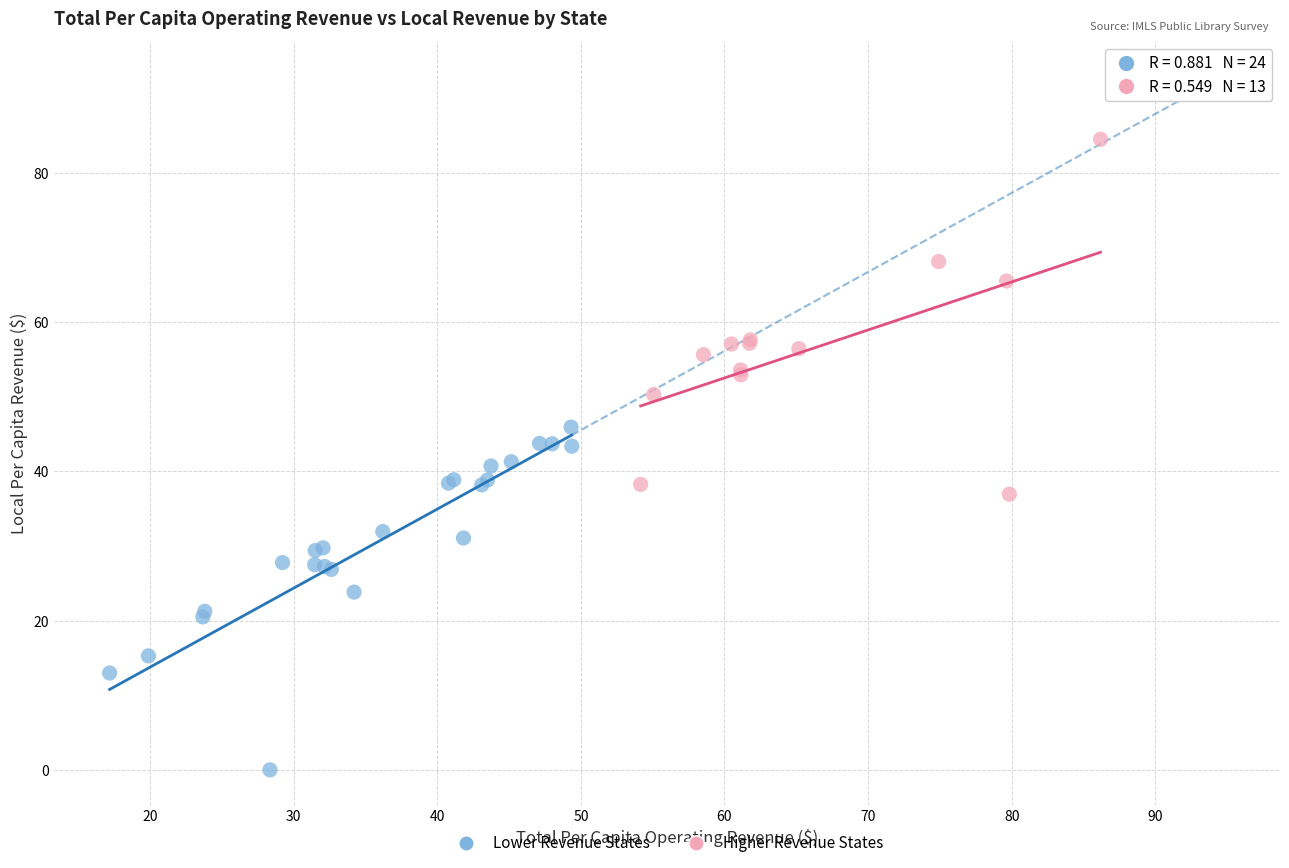

Which series contains the highest Y value?

Higher Revenue States